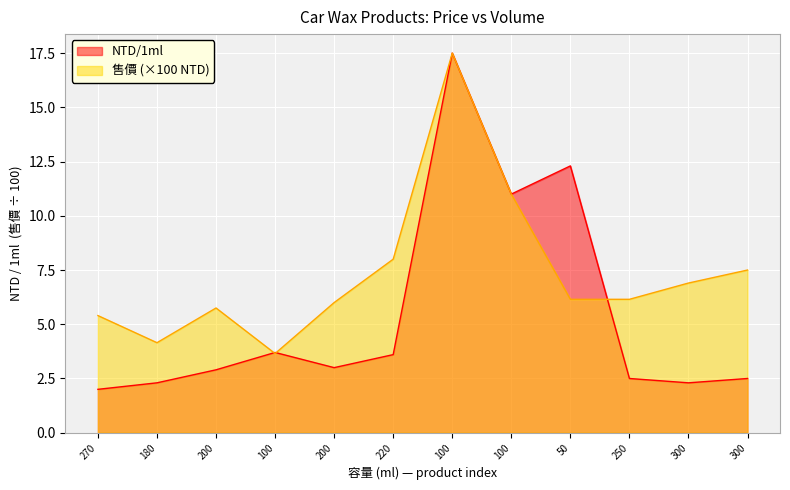

What is the minimum value for 售價NTD?

3.6